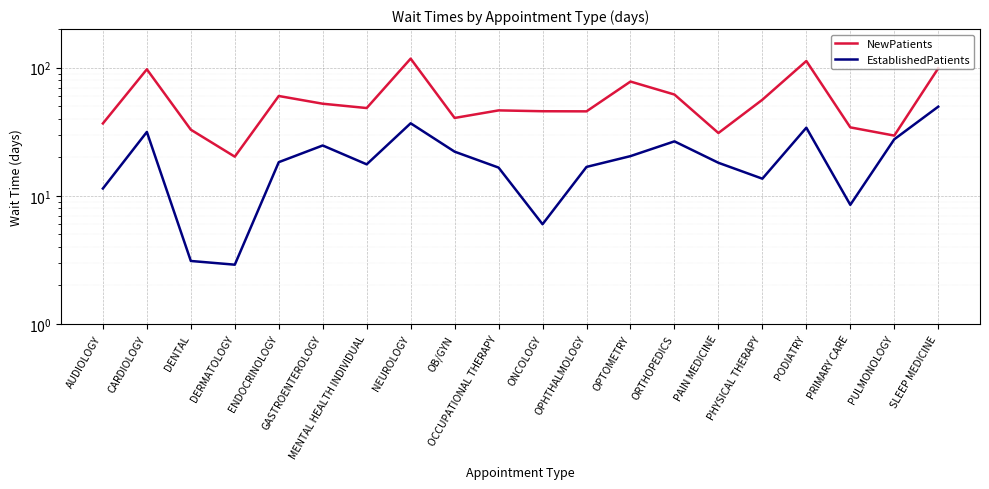

True or false: EstablishedPatients has a value of 8.8 at NEUROLOGY.

False